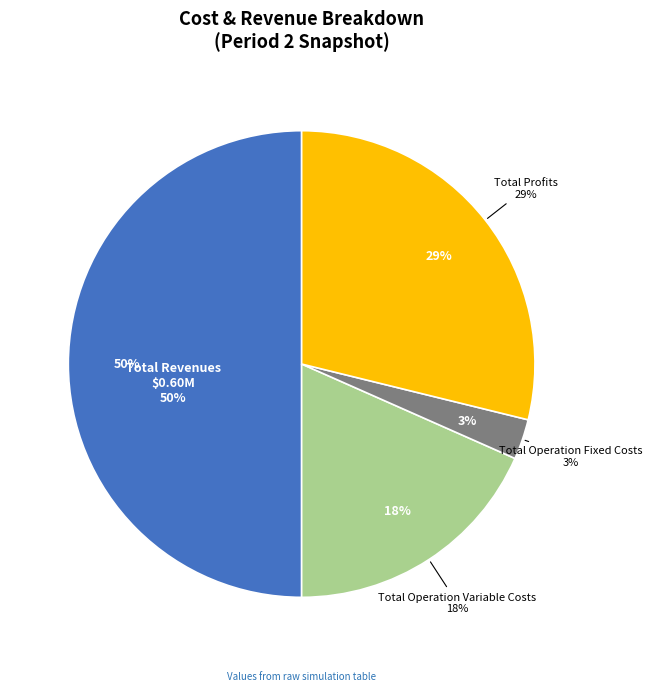

To the nearest percent, what percentage of the pie is Total Revenues?

50%